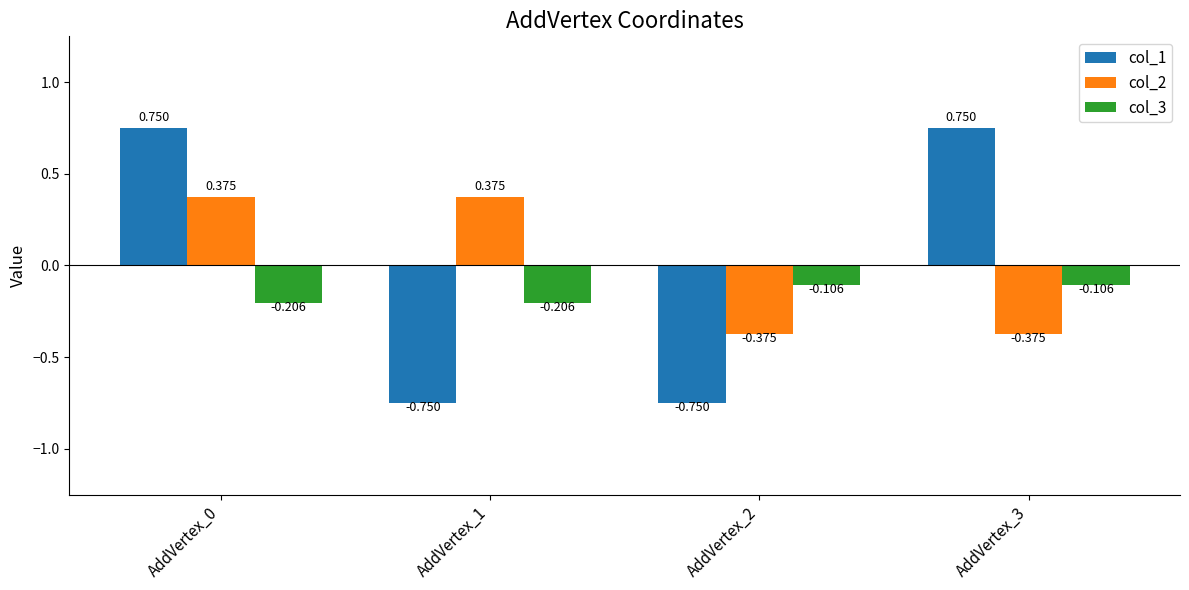

Is the value of col_2 at AddVertex_0 greater than the value of col_1 at AddVertex_3?

No